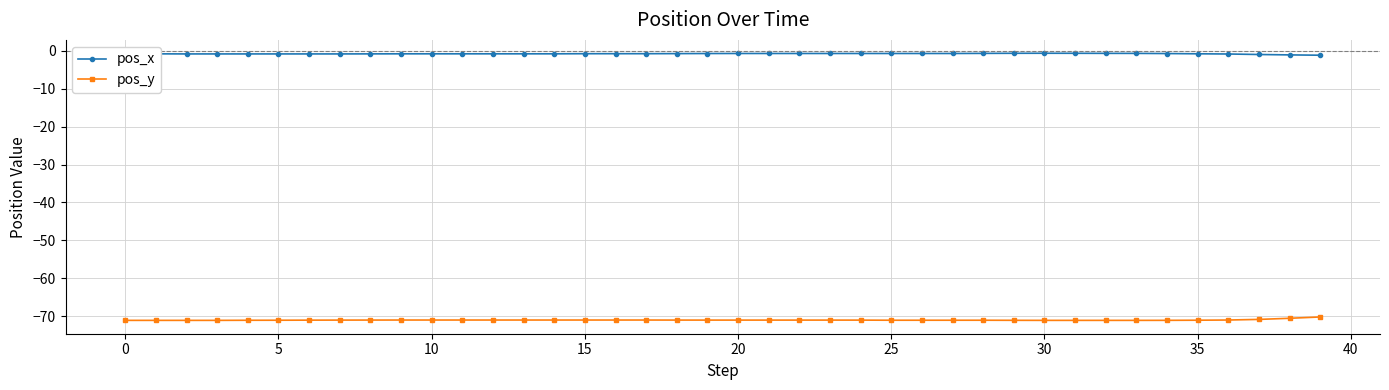

List the series in order of their peak value, highest first.

pos_x, pos_y